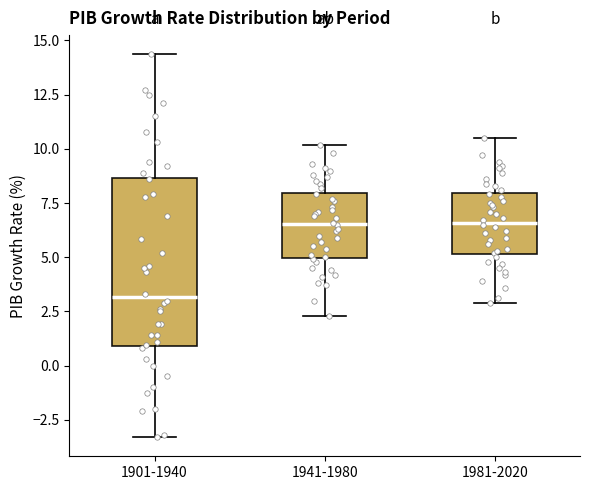

Reading left to right, transcribe this box plot: for each box, give where its median line is, the range the box spans, and where its two whiskers end, as read against the y-axis. The values are not printed on the chart, so give them approximately, as read against the axis.

1901-1940: median 3.0, box 1.0 to 8.5, whiskers -3.5 to 14.5
1941-1980: median 6.5, box 5.0 to 8.0, whiskers 2.5 to 10.0
1981-2020: median 6.5, box 5.0 to 8.0, whiskers 3.0 to 10.5